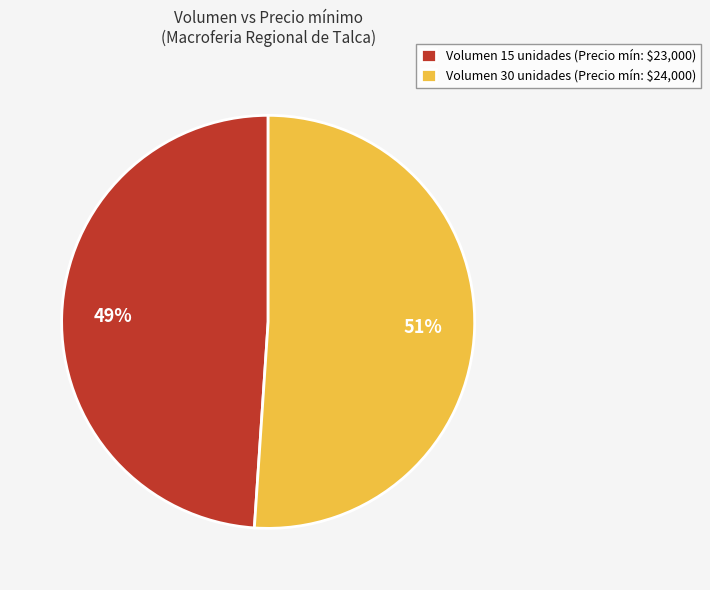

To the nearest percent, what portion does Volumen 15 unidades (Precio mín: $23,000) represent?

49%